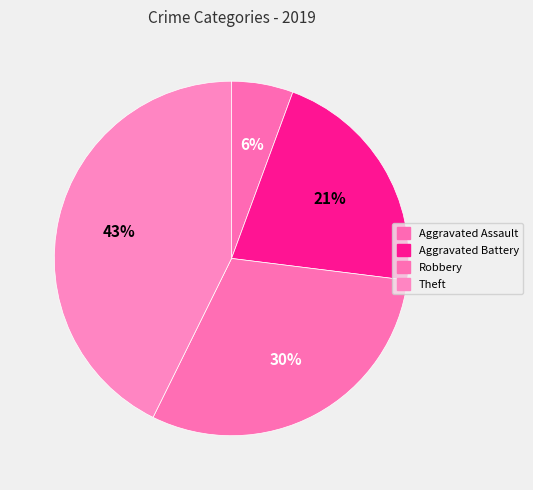

Is there any slice that represents more than half of the pie?

No